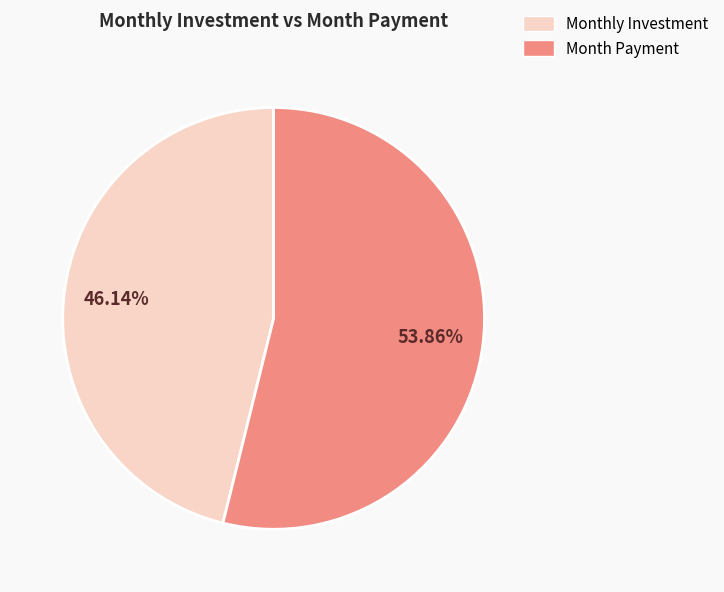

Is there any slice that represents more than half of the pie?

Yes